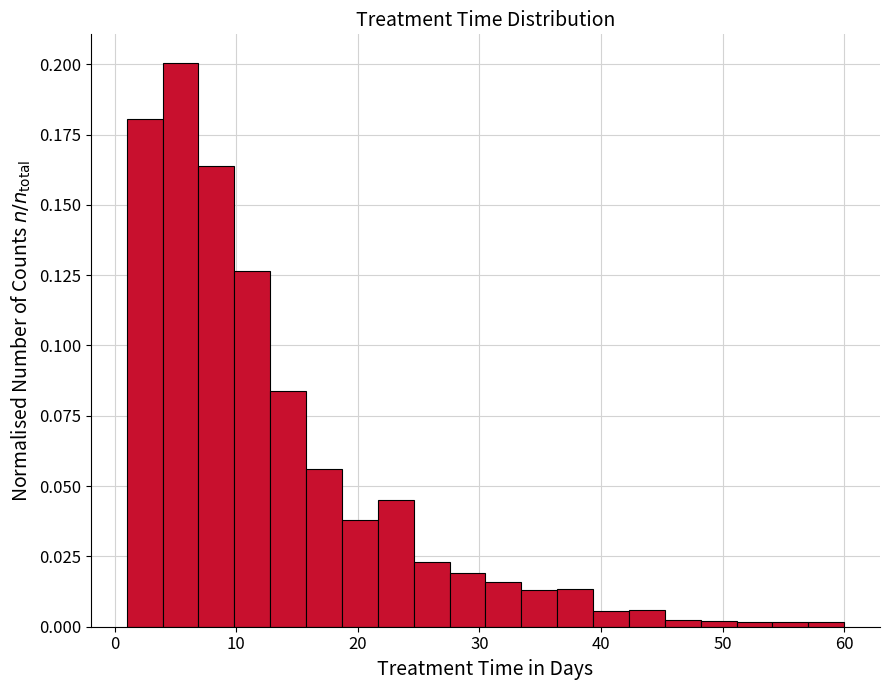

Read against the x-axis, roughly where is the centre of the tallest bar?

5